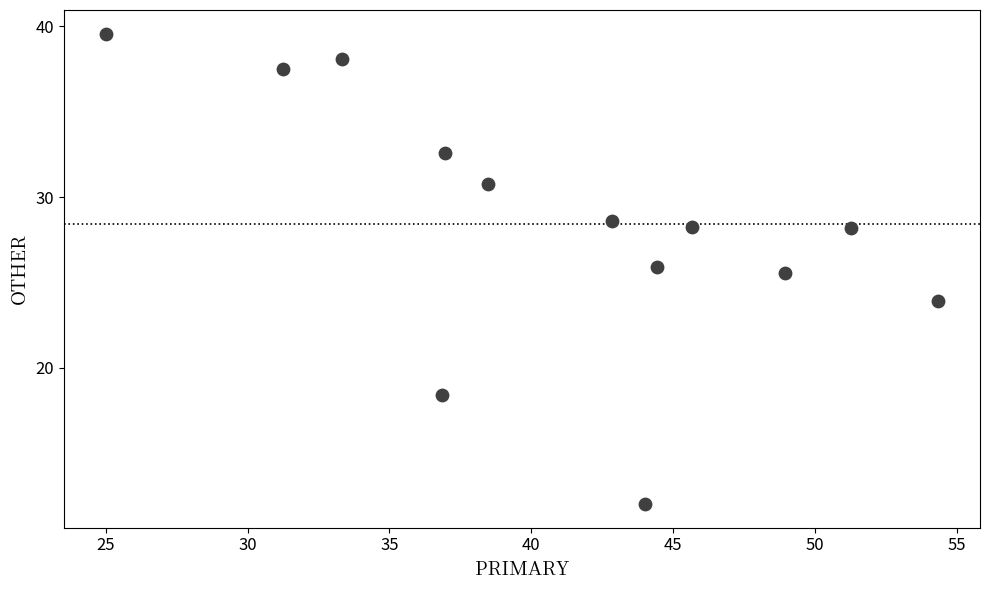

What is the range of X values (max minus min)?

29.3